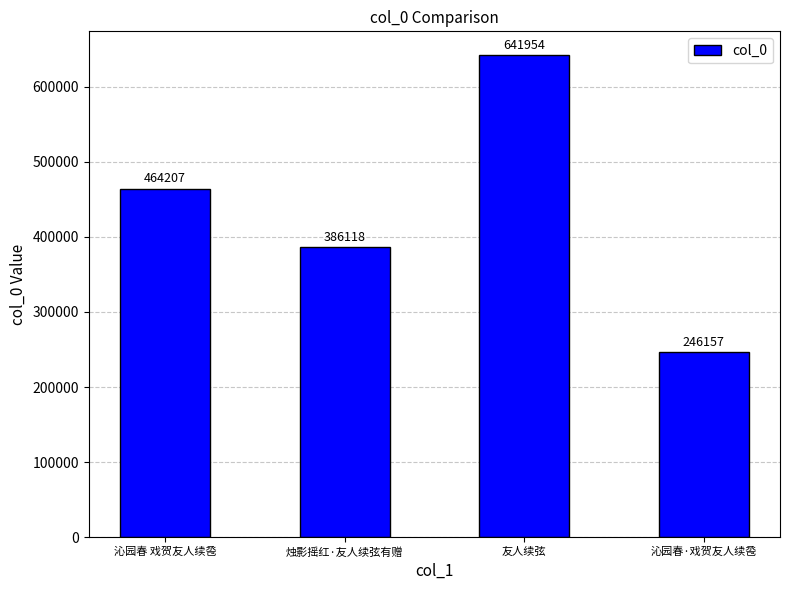

Does the chart contain stacked bars?

No